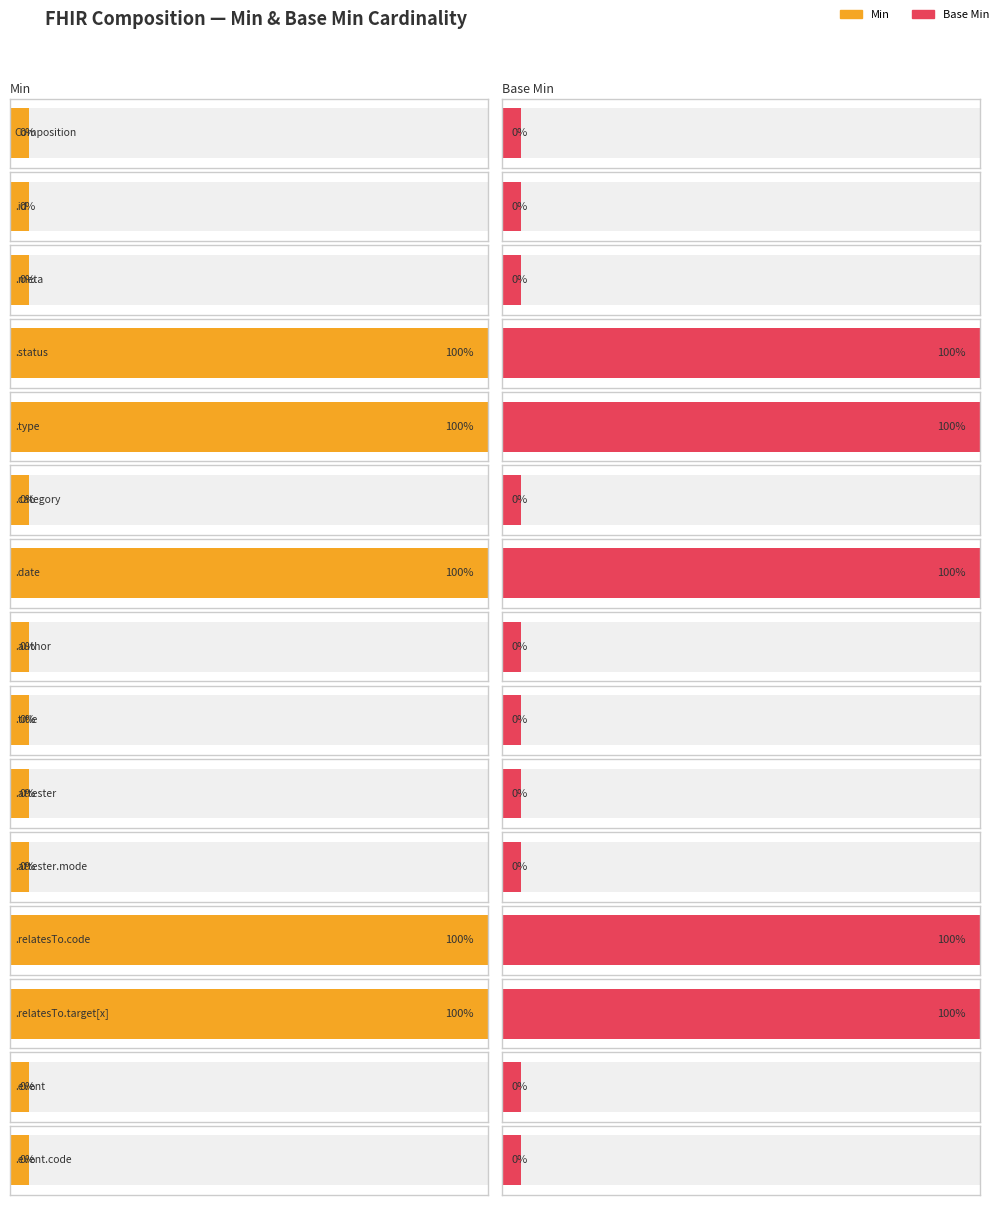

How many positive values does the Base Min series have?

5